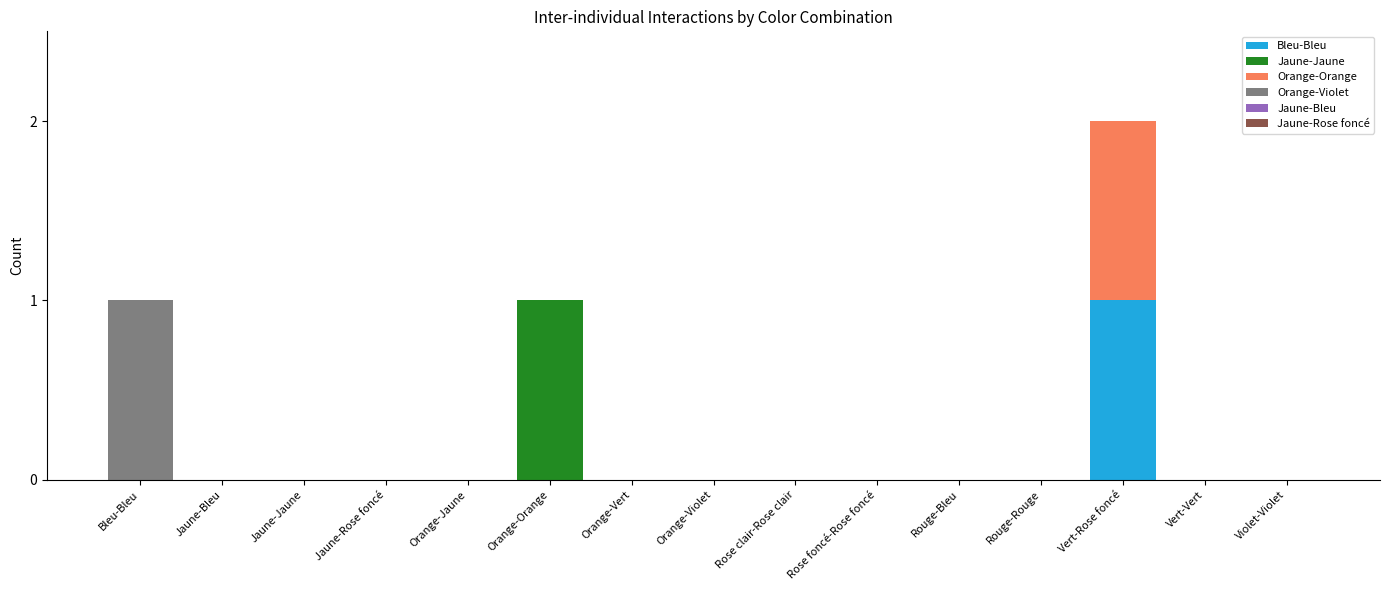

Is it true that Bleu-Bleu equals 1 at Vert-Vert?

False